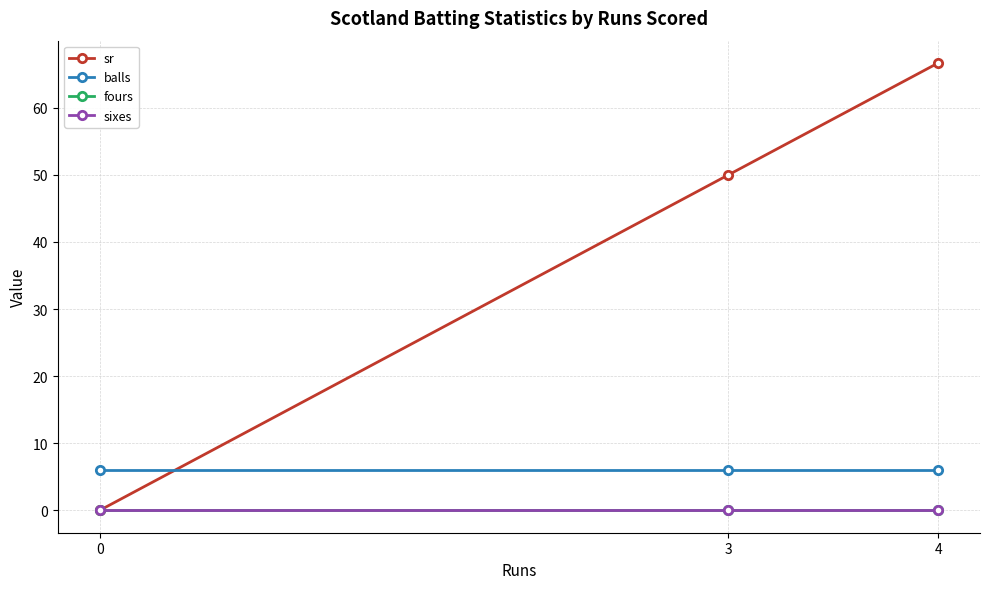

Is this an area chart (filled region under the line)?

No